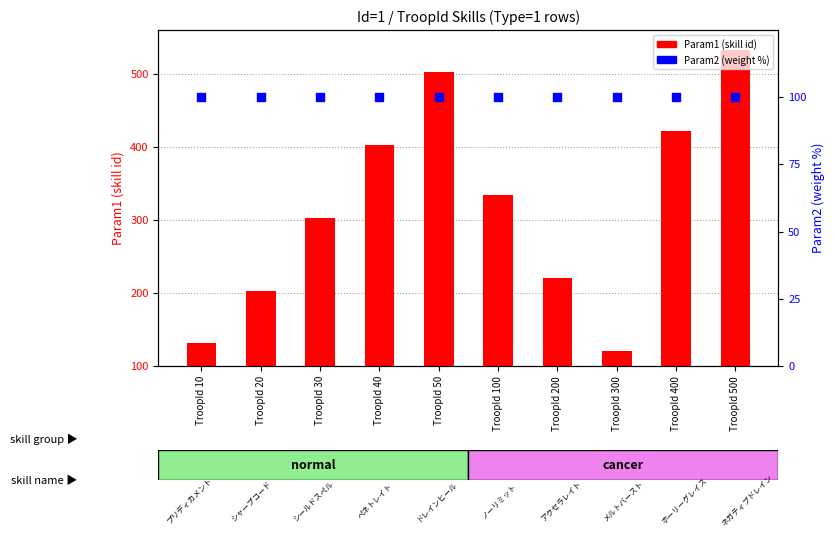

Which series has the largest total across all categories?

Param1 (skill id)